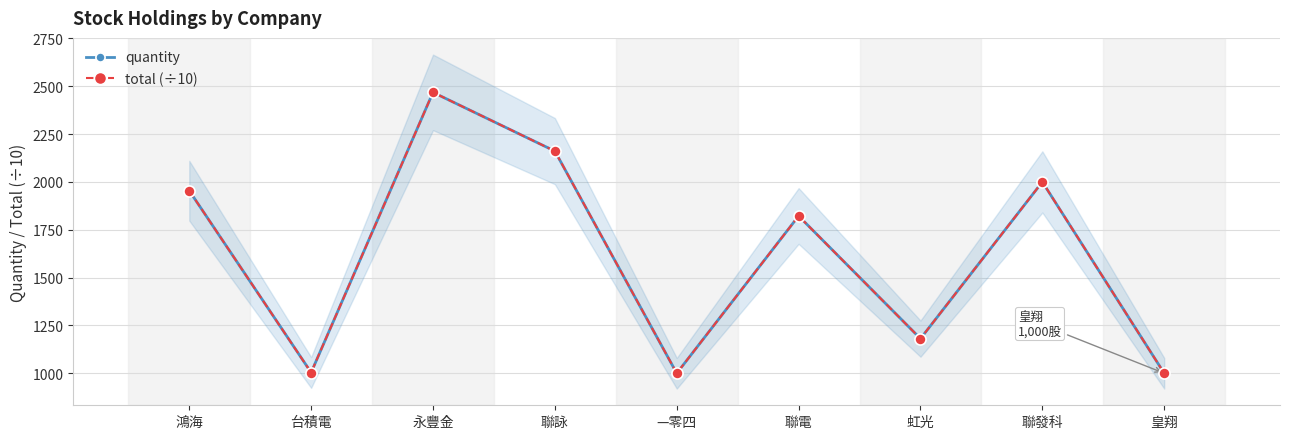

List the series in order of their peak value, lowest first.

quantity, total (÷10)